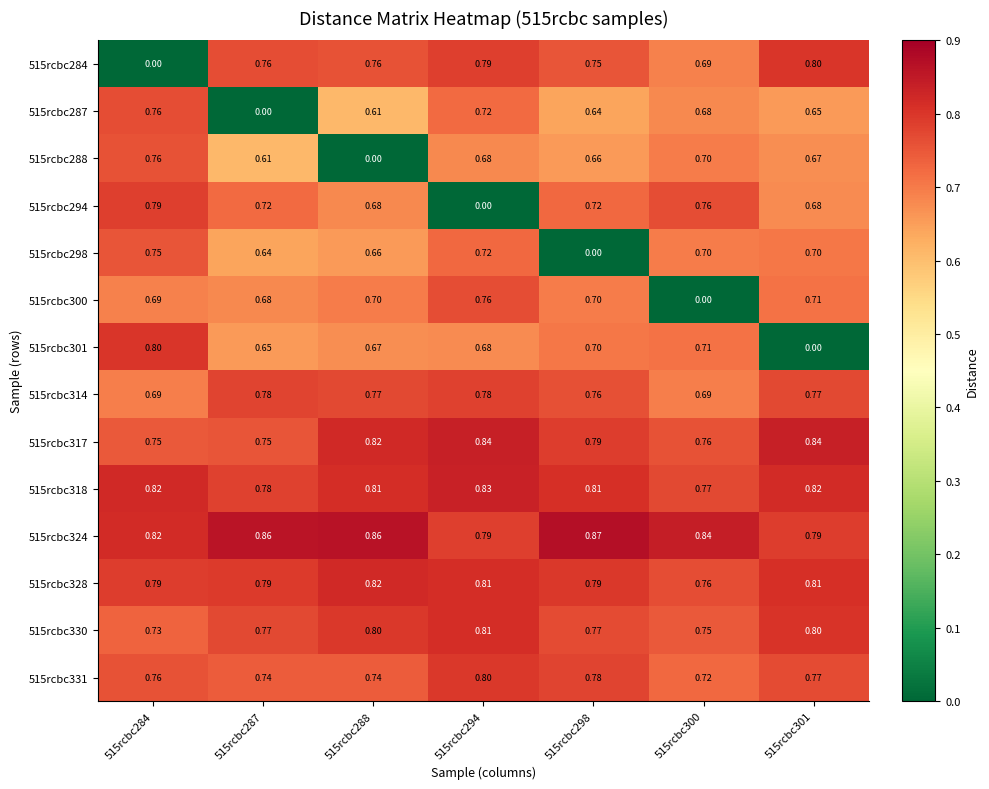

Reading right to left, transcribe all the data shown in this chart.

515rcbc284: 515rcbc301=0.8	515rcbc300=0.7	515rcbc298=0.8	515rcbc294=0.8	515rcbc288=0.8	515rcbc287=0.8	515rcbc284=0.0
515rcbc287: 515rcbc301=0.7	515rcbc300=0.7	515rcbc298=0.6	515rcbc294=0.7	515rcbc288=0.6	515rcbc287=0.0	515rcbc284=0.8
515rcbc288: 515rcbc301=0.7	515rcbc300=0.7	515rcbc298=0.7	515rcbc294=0.7	515rcbc288=0.0	515rcbc287=0.6	515rcbc284=0.8
515rcbc294: 515rcbc301=0.7	515rcbc300=0.8	515rcbc298=0.7	515rcbc294=0.0	515rcbc288=0.7	515rcbc287=0.7	515rcbc284=0.8
515rcbc298: 515rcbc301=0.7	515rcbc300=0.7	515rcbc298=0.0	515rcbc294=0.7	515rcbc288=0.7	515rcbc287=0.6	515rcbc284=0.8
515rcbc300: 515rcbc301=0.7	515rcbc300=0.0	515rcbc298=0.7	515rcbc294=0.8	515rcbc288=0.7	515rcbc287=0.7	515rcbc284=0.7
515rcbc301: 515rcbc301=0.0	515rcbc300=0.7	515rcbc298=0.7	515rcbc294=0.7	515rcbc288=0.7	515rcbc287=0.7	515rcbc284=0.8
515rcbc314: 515rcbc301=0.8	515rcbc300=0.7	515rcbc298=0.8	515rcbc294=0.8	515rcbc288=0.8	515rcbc287=0.8	515rcbc284=0.7
515rcbc317: 515rcbc301=0.8	515rcbc300=0.8	515rcbc298=0.8	515rcbc294=0.8	515rcbc288=0.8	515rcbc287=0.8	515rcbc284=0.8
515rcbc318: 515rcbc301=0.8	515rcbc300=0.8	515rcbc298=0.8	515rcbc294=0.8	515rcbc288=0.8	515rcbc287=0.8	515rcbc284=0.8
515rcbc324: 515rcbc301=0.8	515rcbc300=0.8	515rcbc298=0.9	515rcbc294=0.8	515rcbc288=0.9	515rcbc287=0.9	515rcbc284=0.8
515rcbc328: 515rcbc301=0.8	515rcbc300=0.8	515rcbc298=0.8	515rcbc294=0.8	515rcbc288=0.8	515rcbc287=0.8	515rcbc284=0.8
515rcbc330: 515rcbc301=0.8	515rcbc300=0.8	515rcbc298=0.8	515rcbc294=0.8	515rcbc288=0.8	515rcbc287=0.8	515rcbc284=0.7
515rcbc331: 515rcbc301=0.8	515rcbc300=0.7	515rcbc298=0.8	515rcbc294=0.8	515rcbc288=0.7	515rcbc287=0.7	515rcbc284=0.8